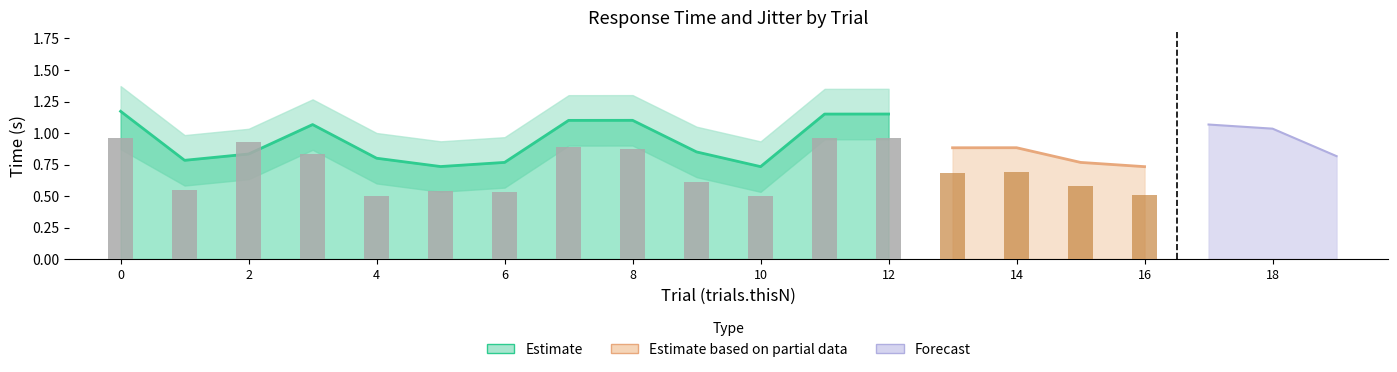

What is the spread (max minus min) of values at 13?

0.4